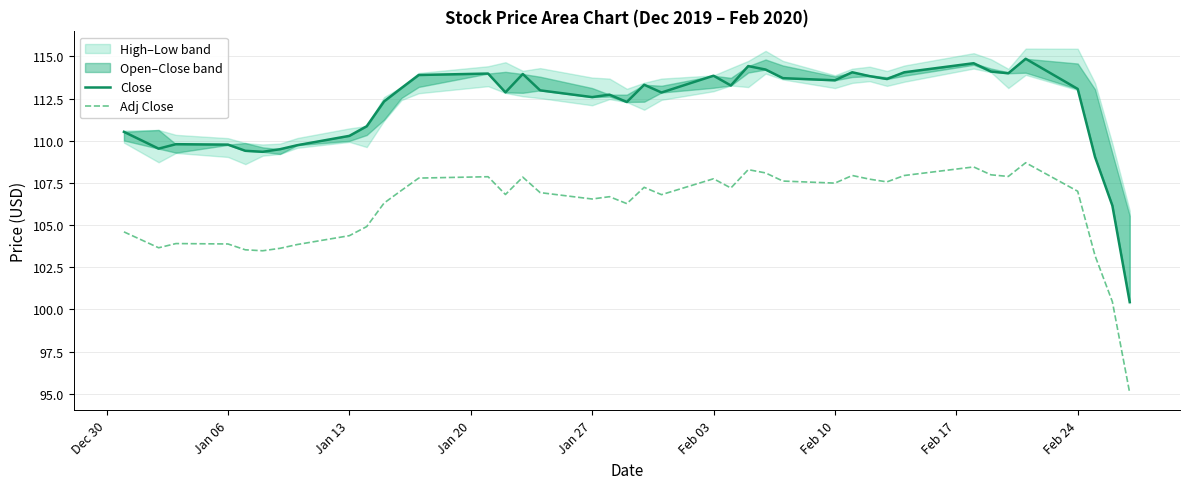

List the series in order of their peak value, highest first.

Close, Adj Close